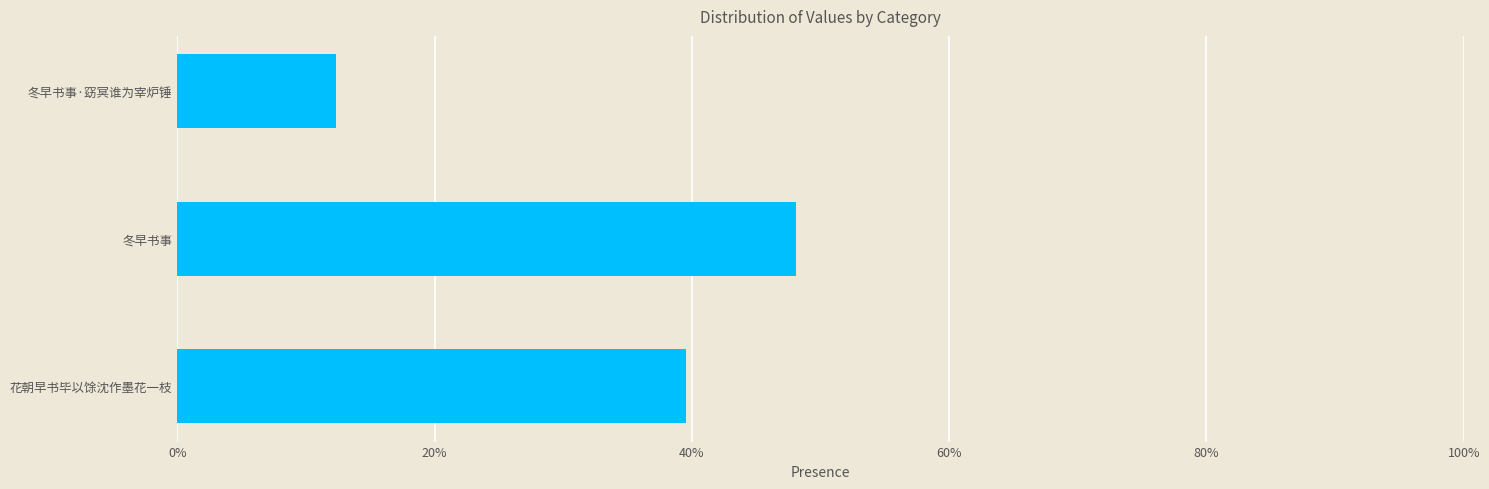

Does the chart contain stacked bars?

No